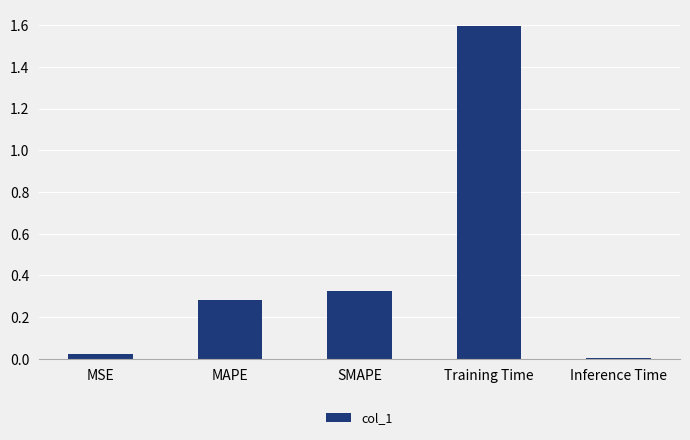

List the labels in order of value, smallest first.

Inference Time, MSE, MAPE, SMAPE, Training Time